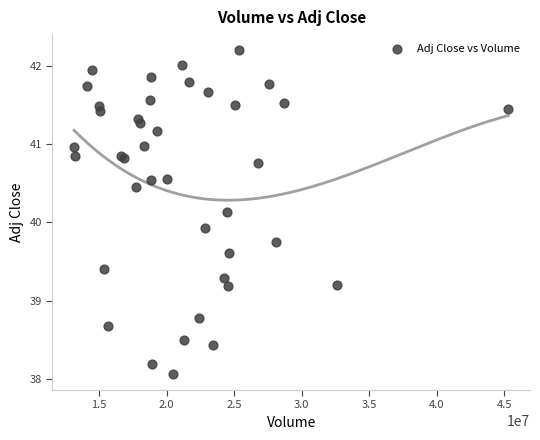

What Y value in the scatter plot is closest to 40?

39.9